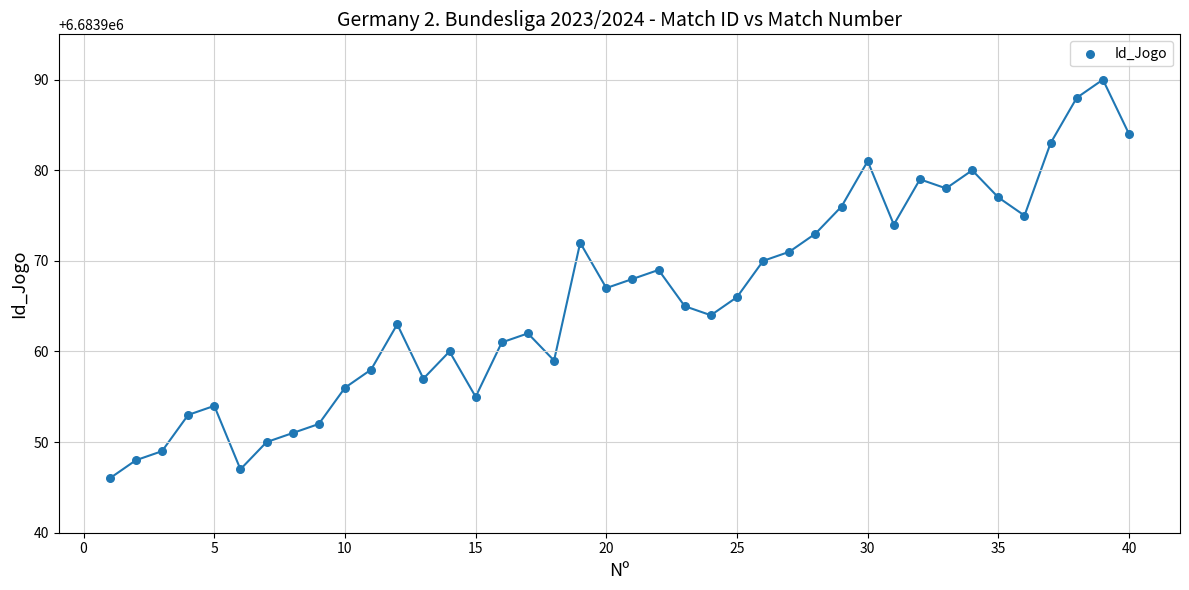

What is the range of Y values (max minus min)?

44